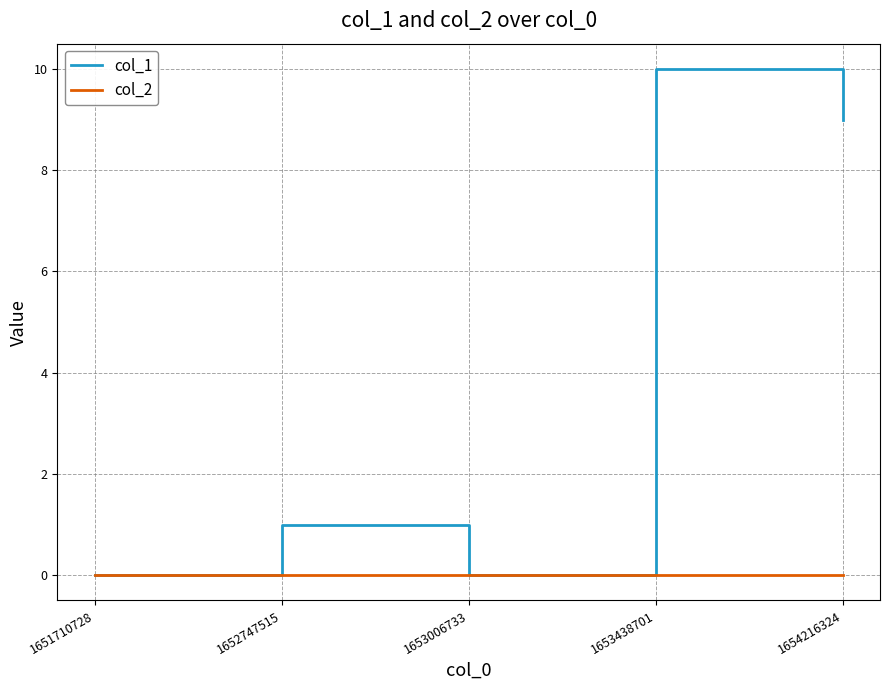

Which series has the largest range (max minus min)?

col_1